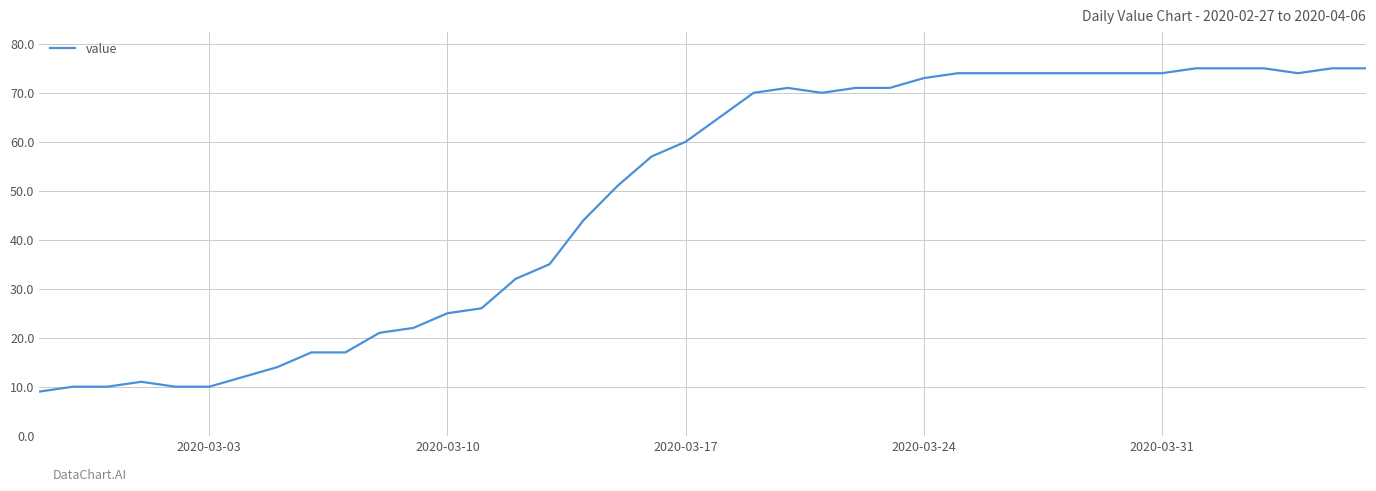

What is the greatest value displayed?

75